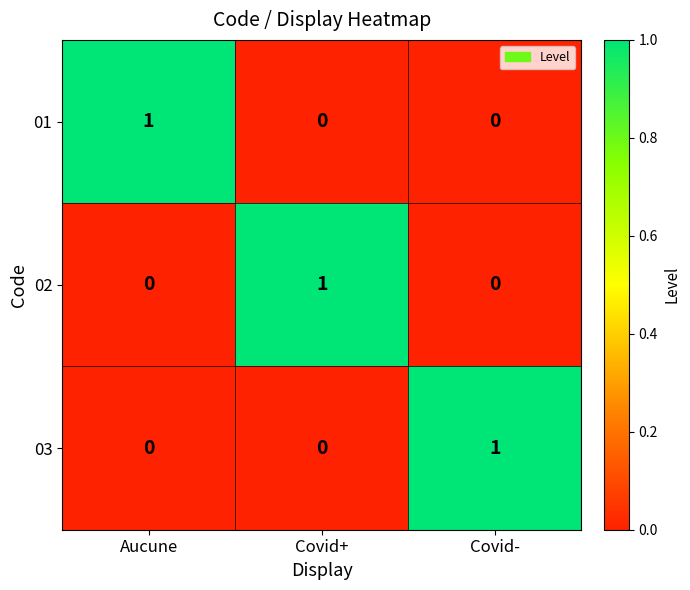

Reading left to right, extract all data points from this chart.

01: Aucune=1	Covid+=0	Covid-=0
02: Aucune=0	Covid+=1	Covid-=0
03: Aucune=0	Covid+=0	Covid-=1